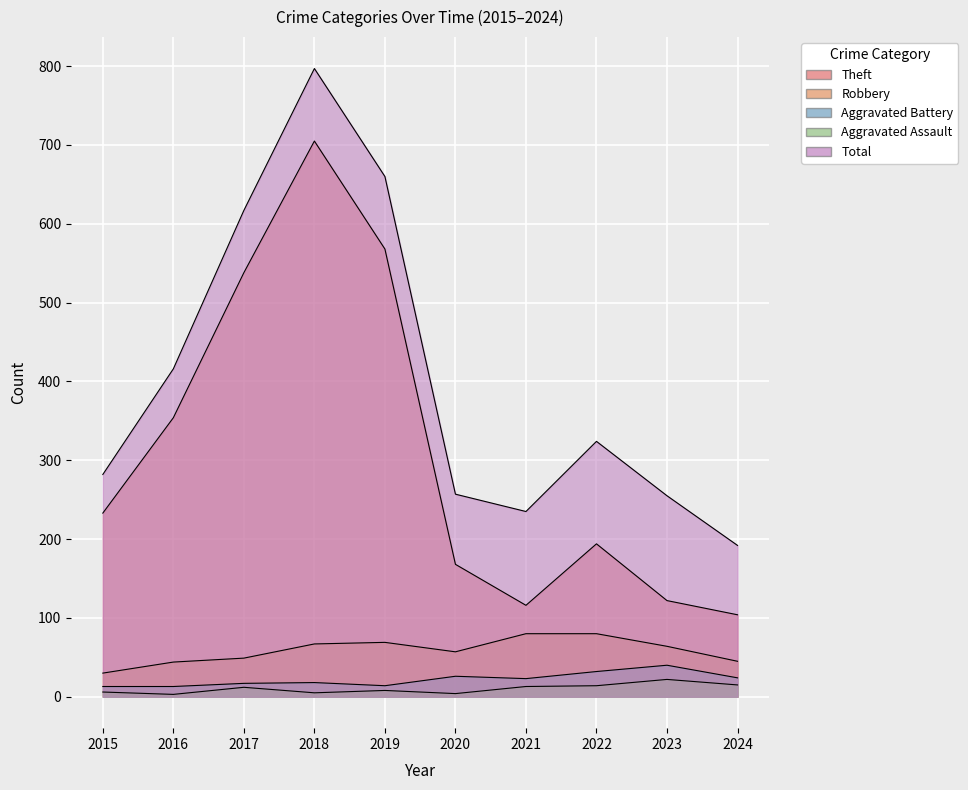

In Aggravated Battery, how many points are lower than both neighbors (excluding endpoints)?

2